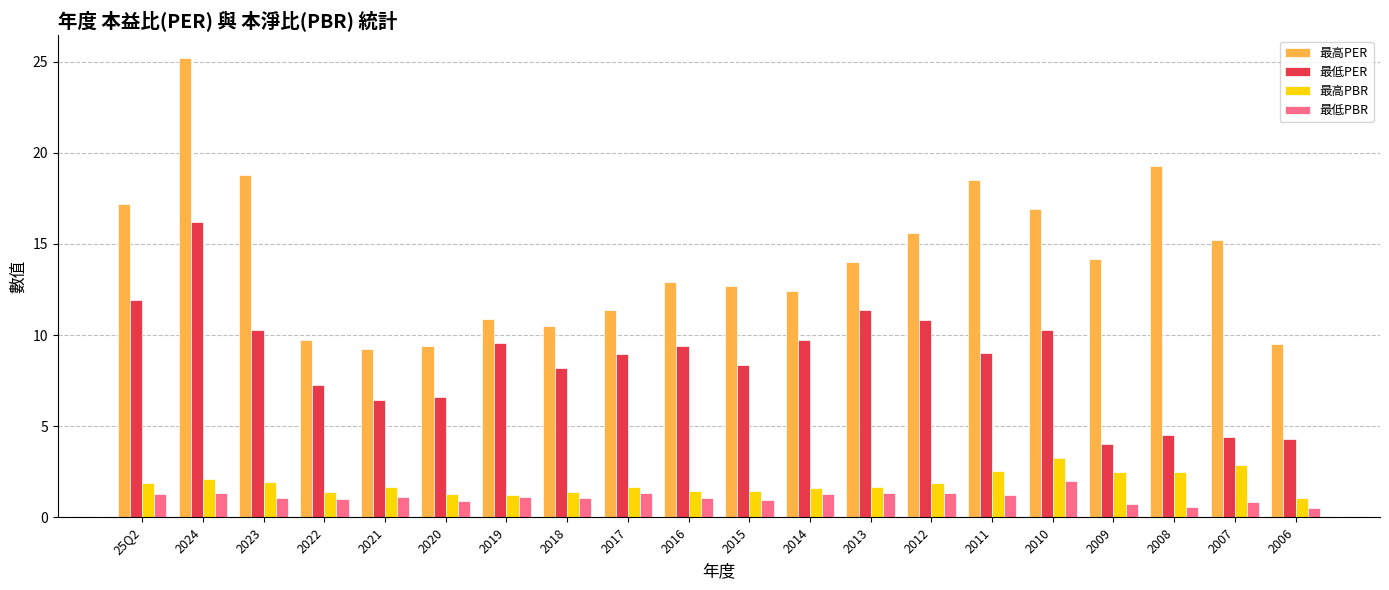

What is the minimum value shown in the chart?

0.5